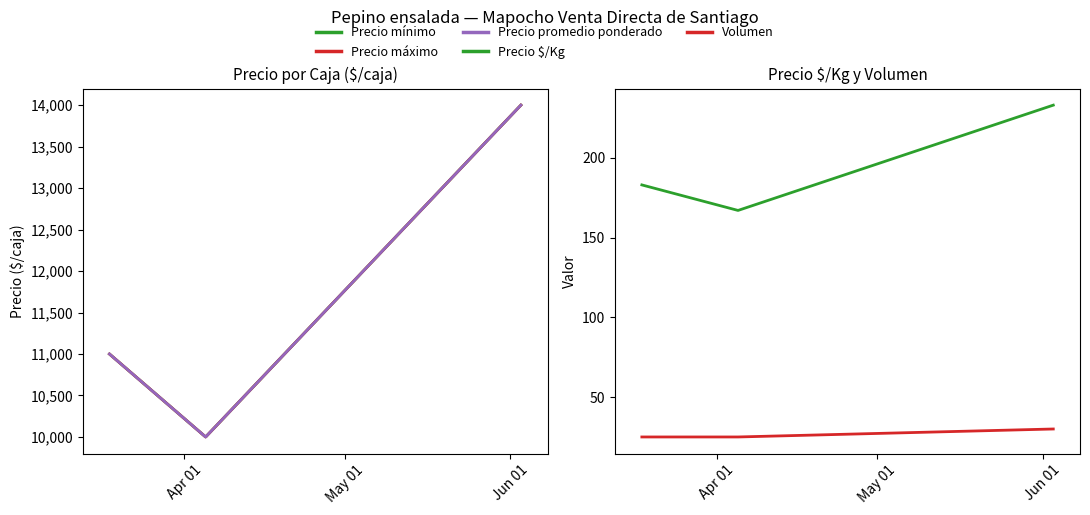

The Precio $/Kg series shows 44 at May 01. True or false?

False